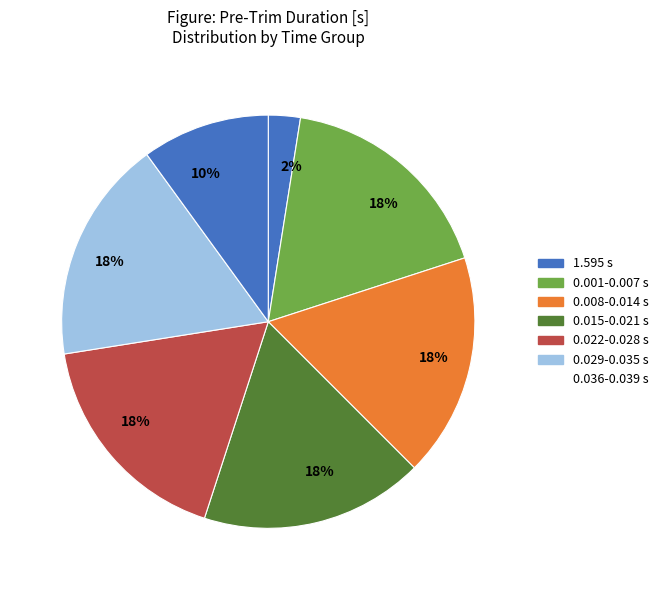

How many slices are in this pie chart?

7